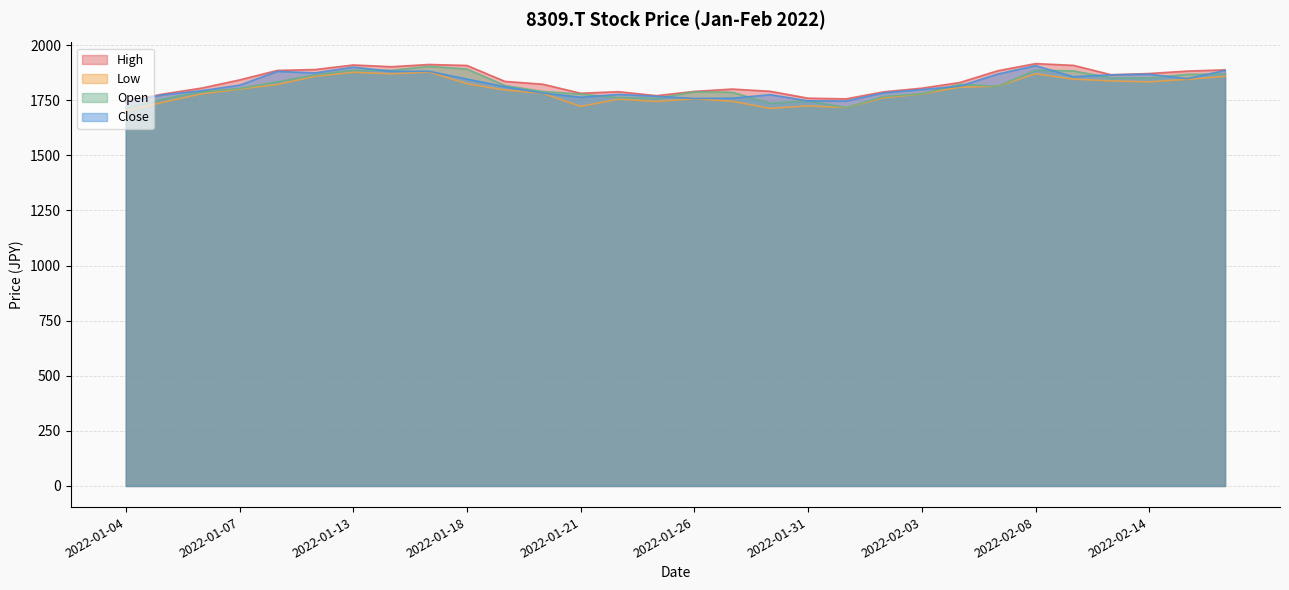

What is the difference between the highest and lowest values at 2022-01-11?

63.5